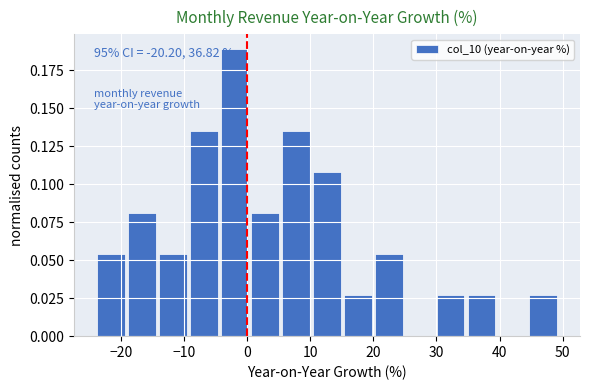

Which range on the x-axis has the tallest bar?

-4 to 1